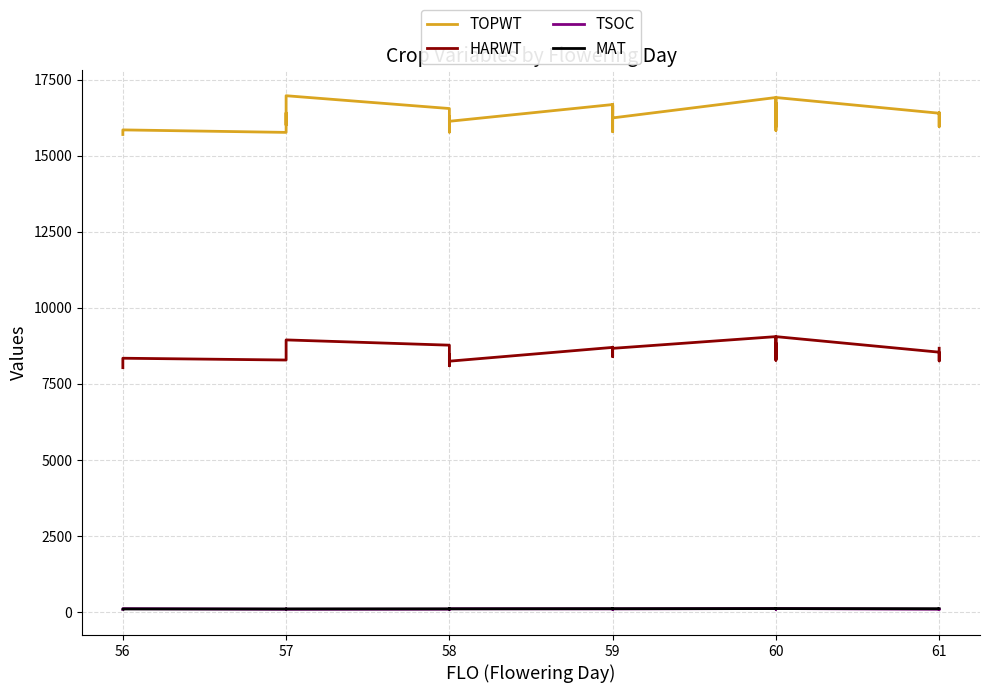

What is the maximum value for MAT?

113